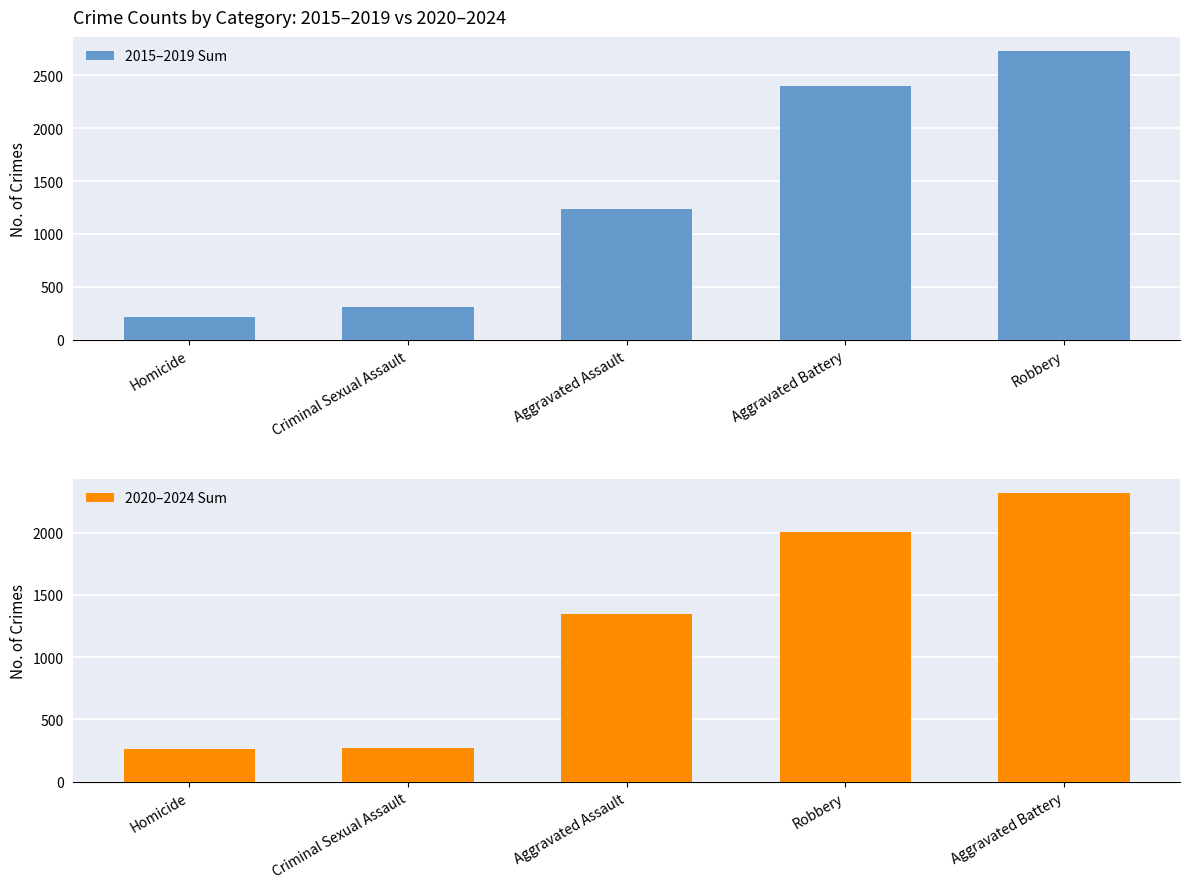

The value of 2020–2024 Sum at Homicide is 83. True or false?

False